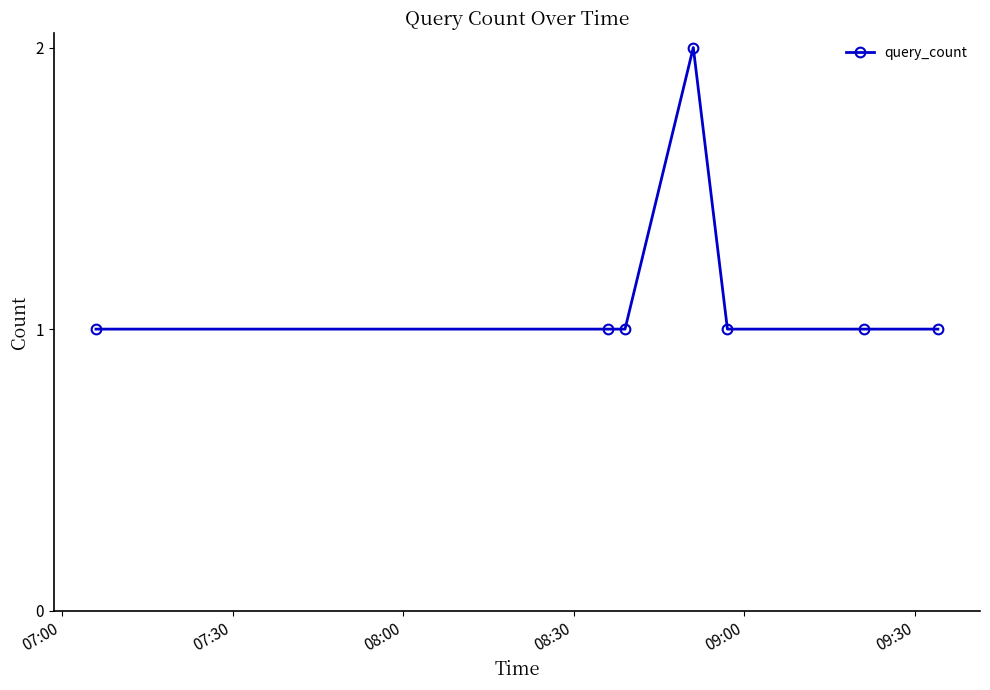

What is the value of the 5th point from the left?

1